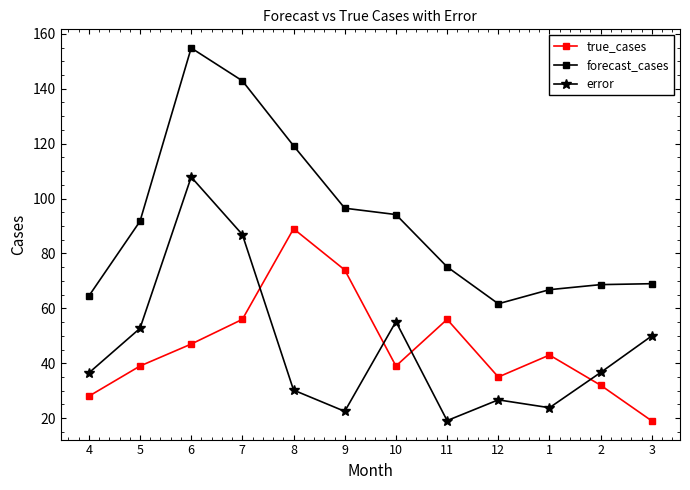

At which label does true_cases reach its minimum?

3